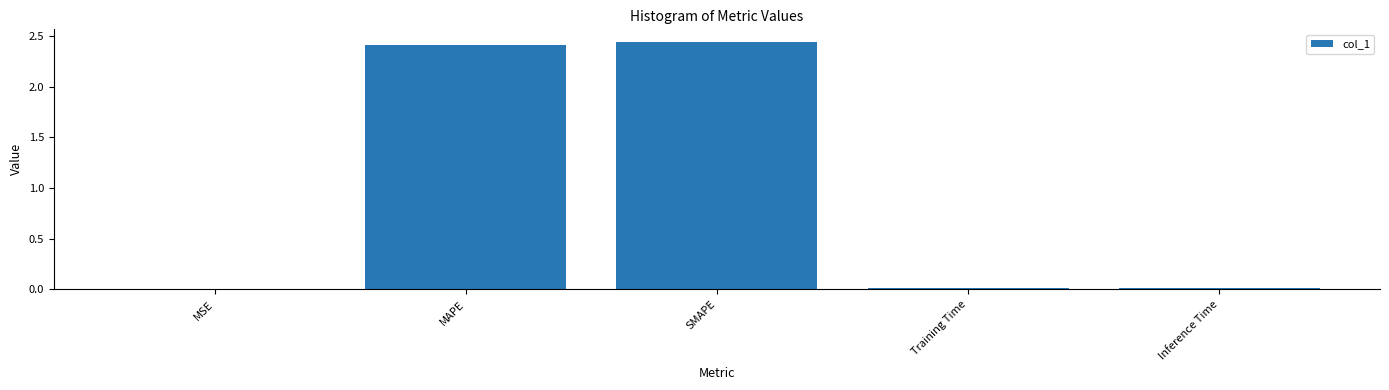

What is the sum of the values at MAPE and SMAPE?

4.9